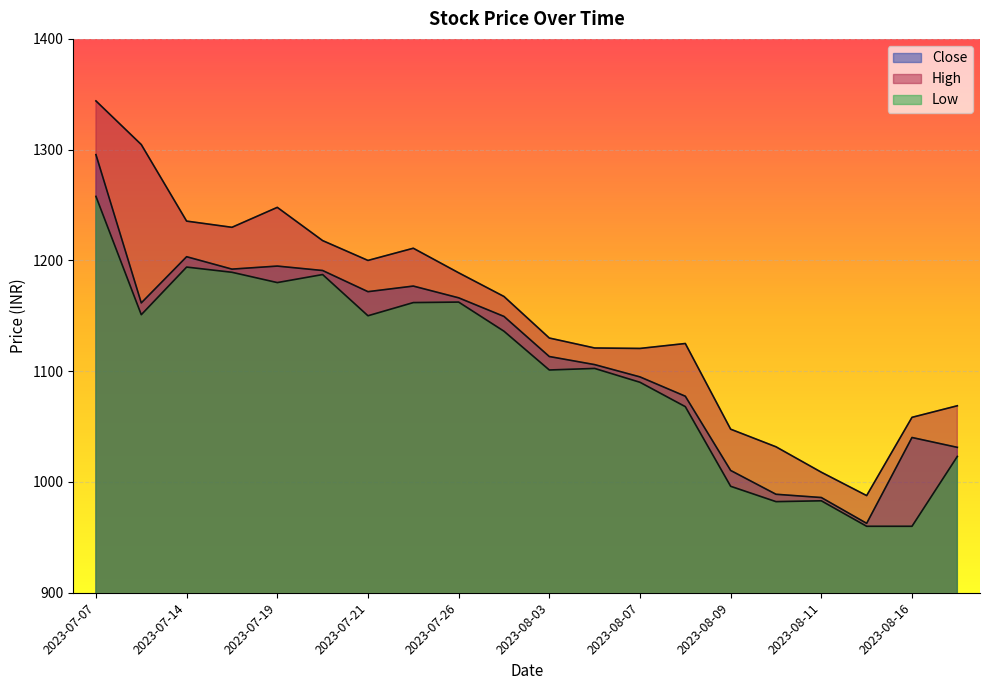

What is the label of the 18th point from the right?

2023-07-14